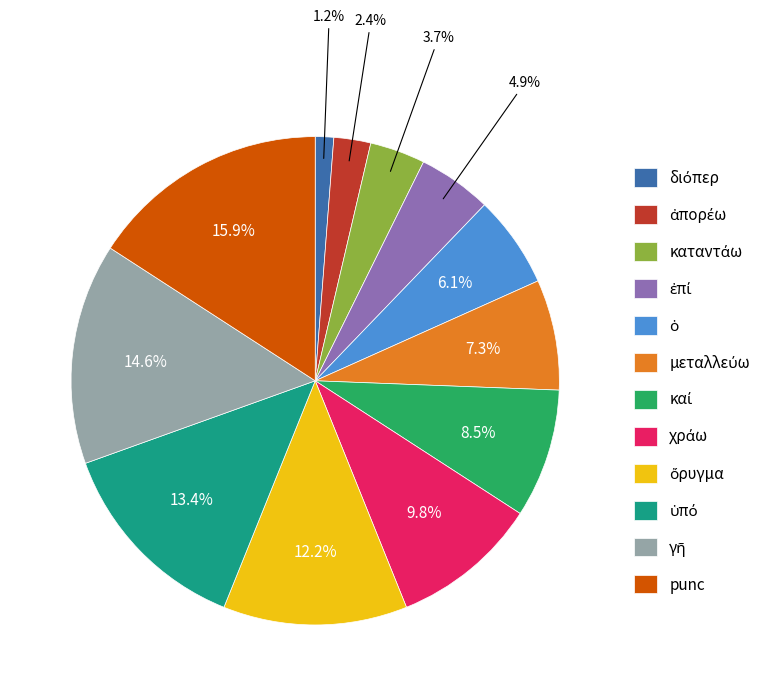

Does any single category account for the majority?

No